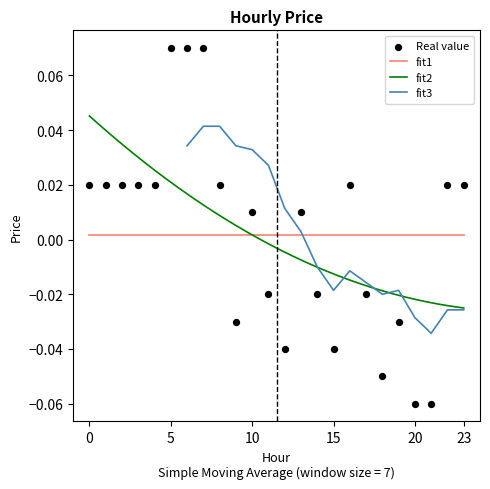

What is the change in value from 8 to 20?

-0.1